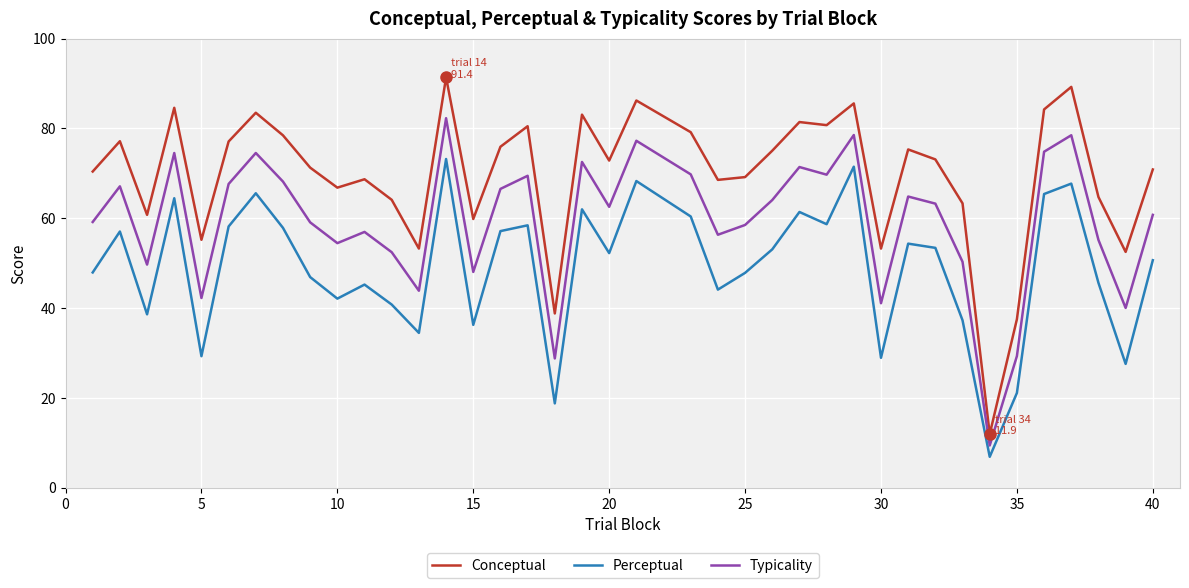

Which series has the largest total across all categories?

Conceptual